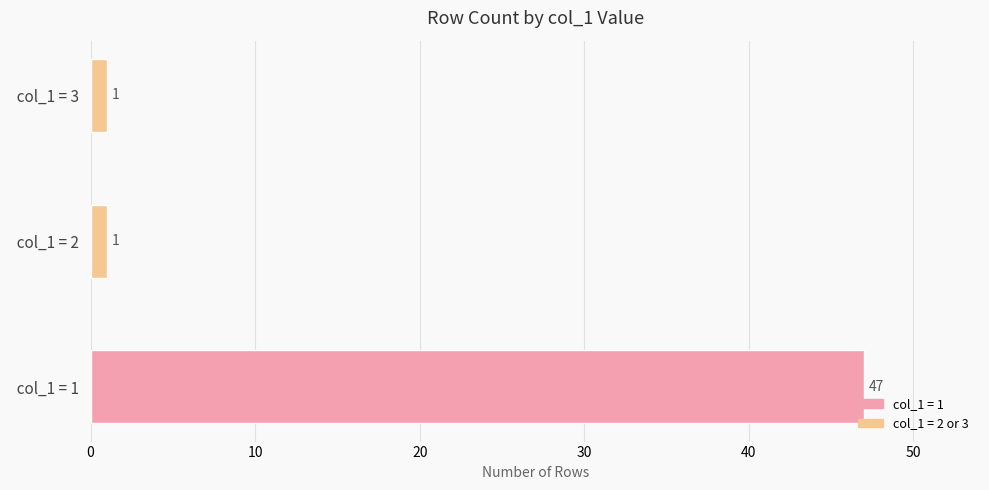

How many values are between 1 and 47?

3